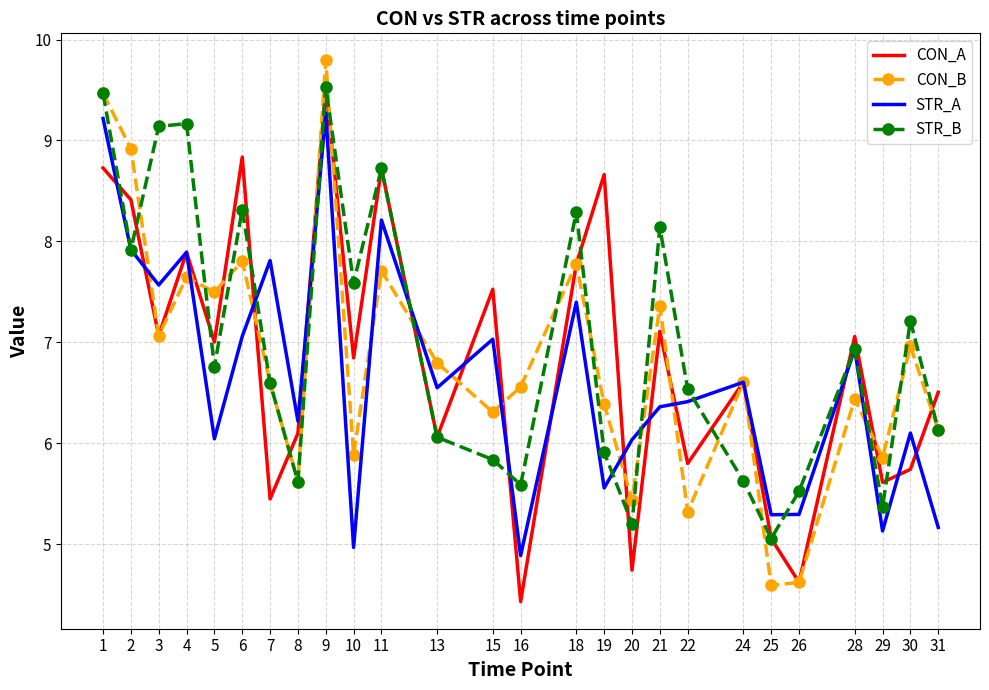

The value of CON_B at 10 is 1.5. True or false?

False